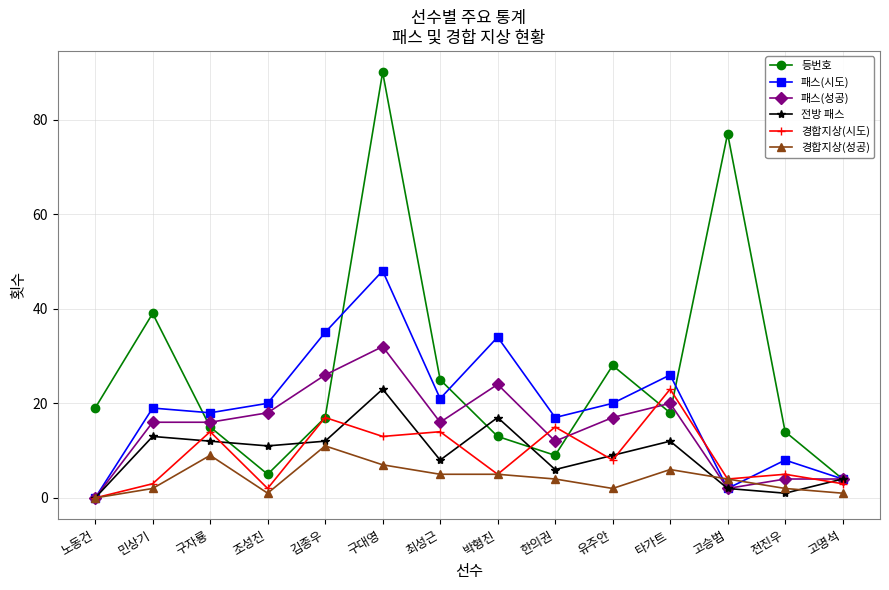

True or false: 경합지상(시도) and 전방 패스 intersect in this chart.

True